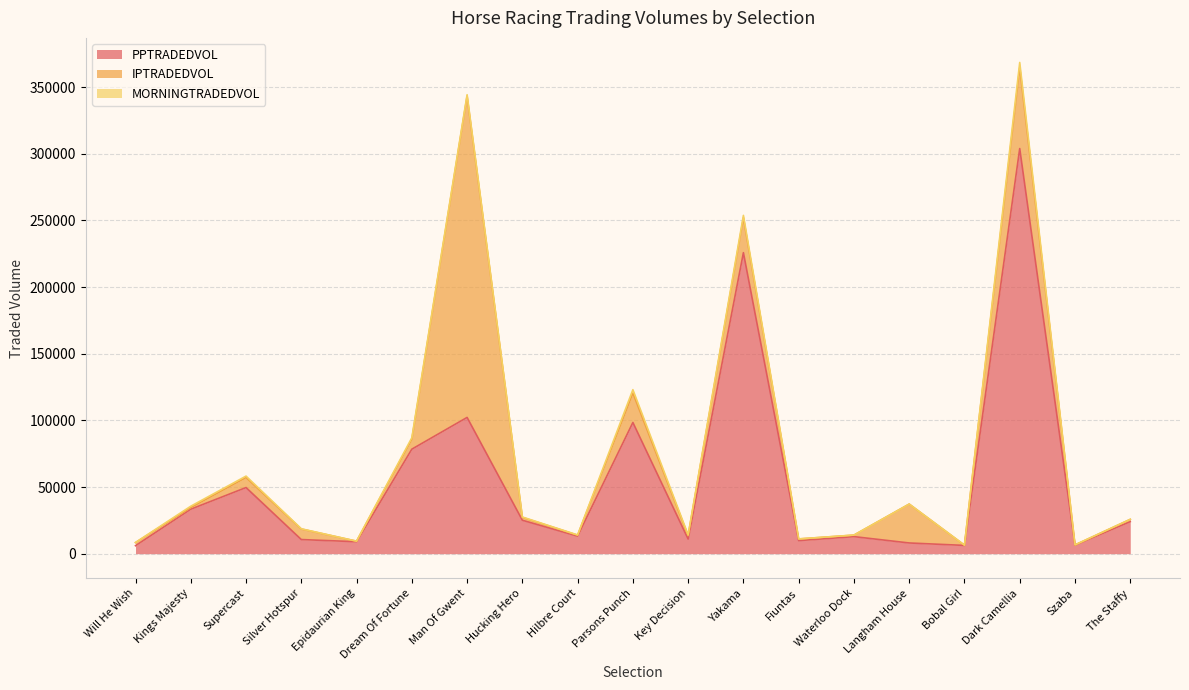

Count the number of categories in the chart.

19